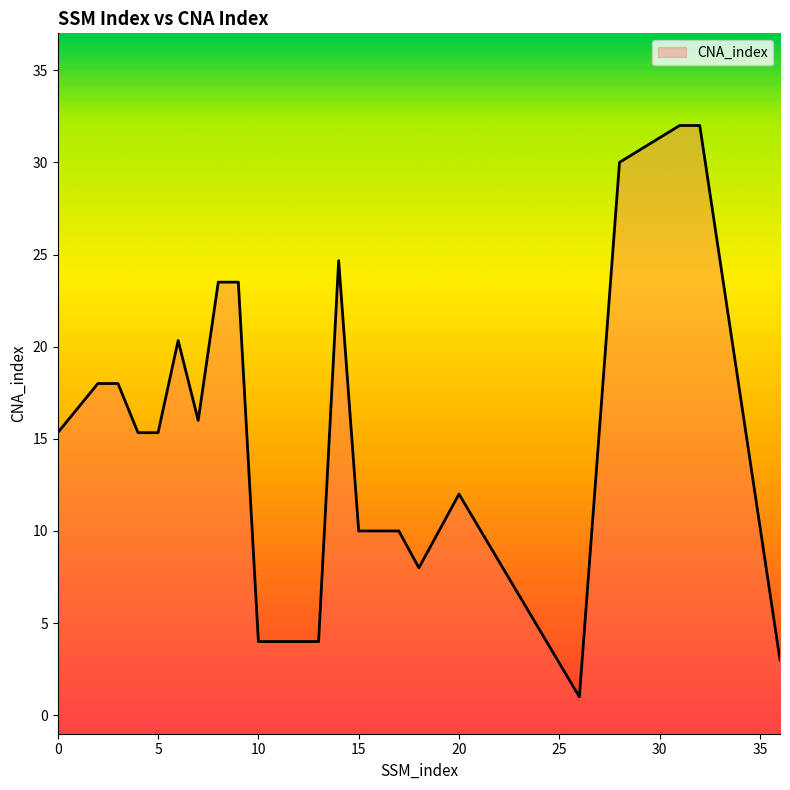

Is it true that the value at 9 is 9?

False